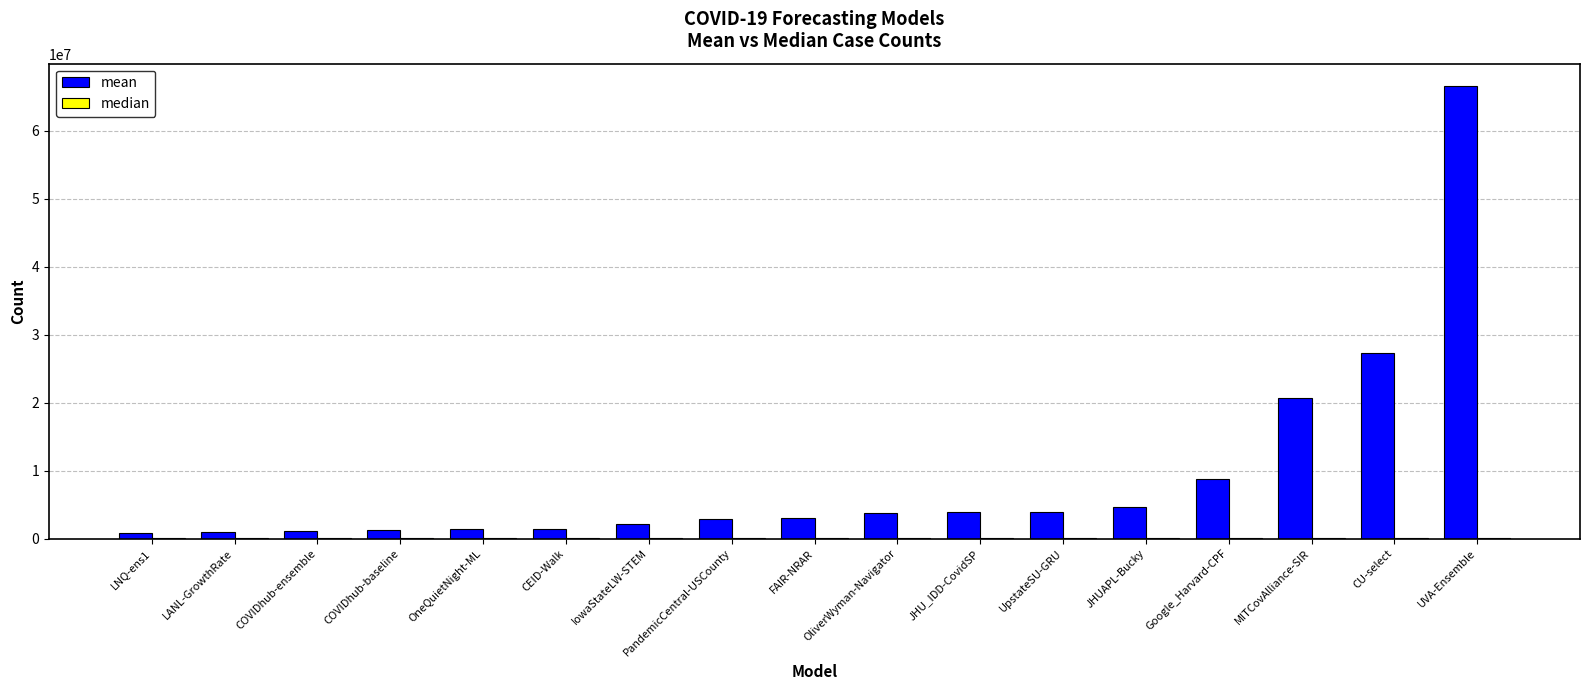

At which category is the sum across all series the highest?

UVA-Ensemble